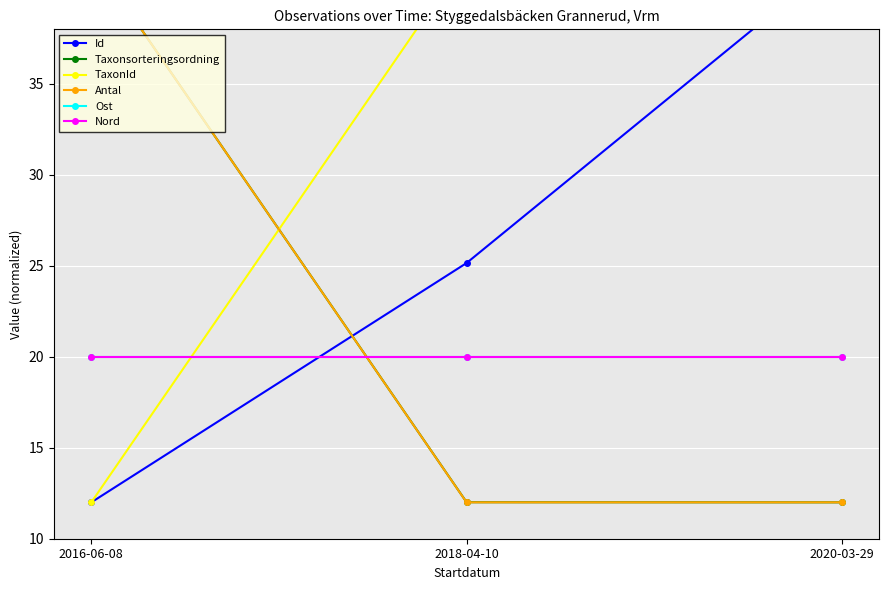

What is the highest value of the Nord series?

20.0